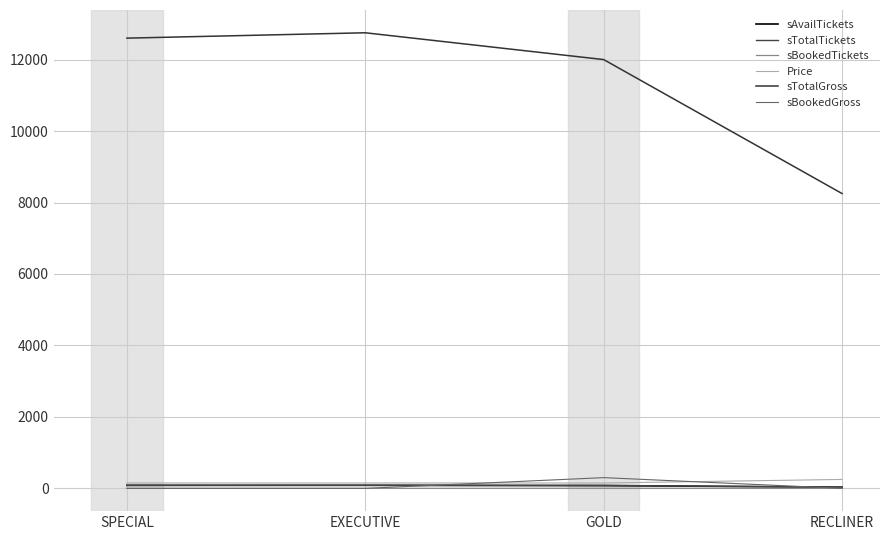

True or false: sBookedGross and sBookedTickets intersect in this chart.

False